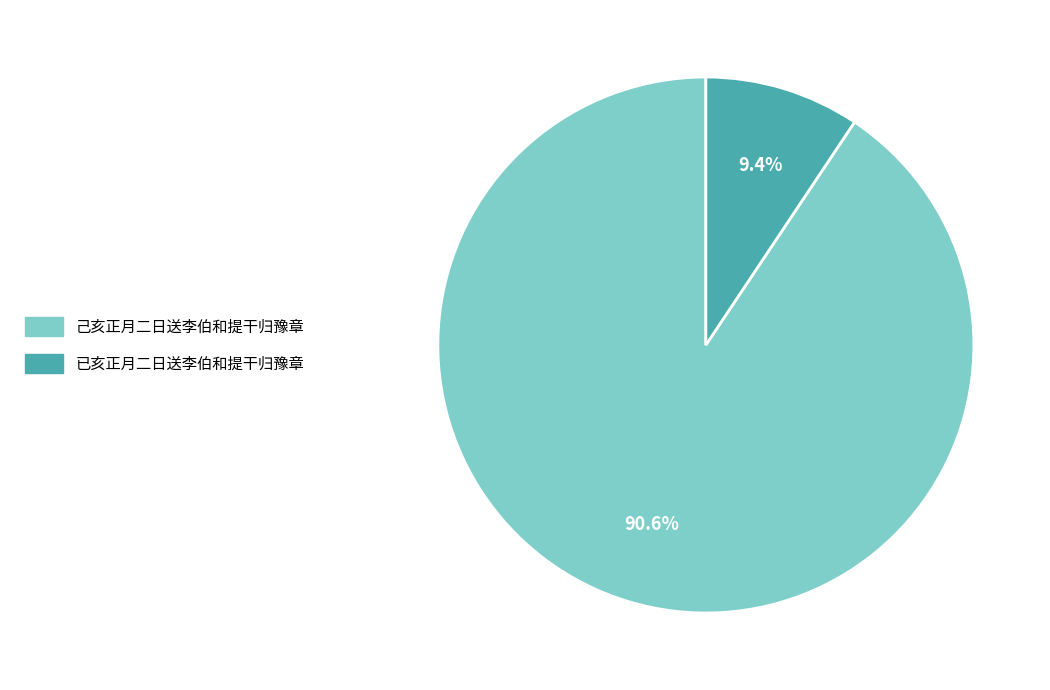

How much of the chart is everything except 已亥正月二日送李伯和提干归豫章?

90.6%